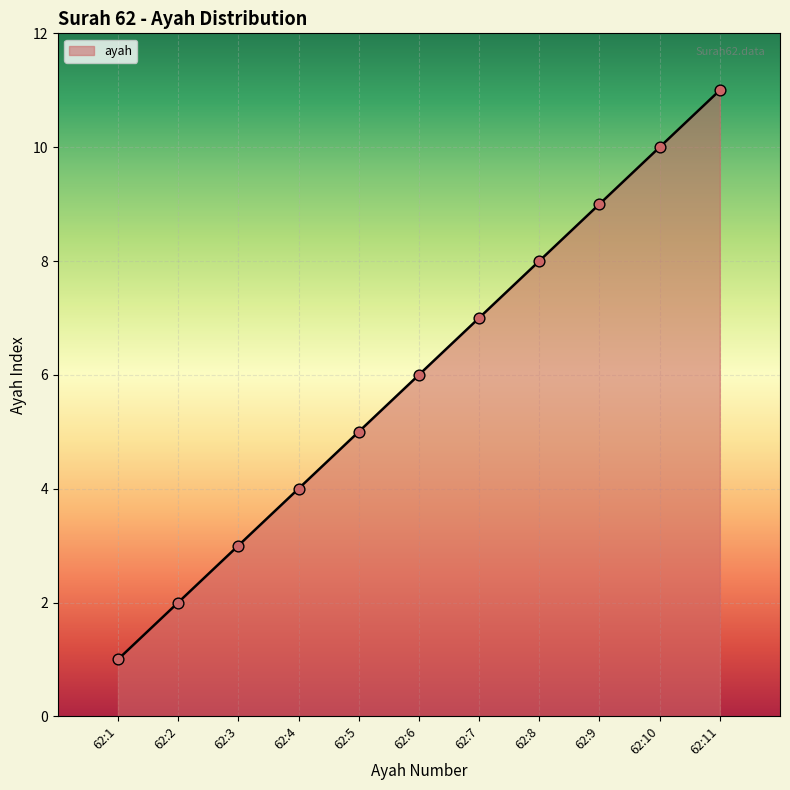

Between 62:6 and 62:2, which is larger?

62:6